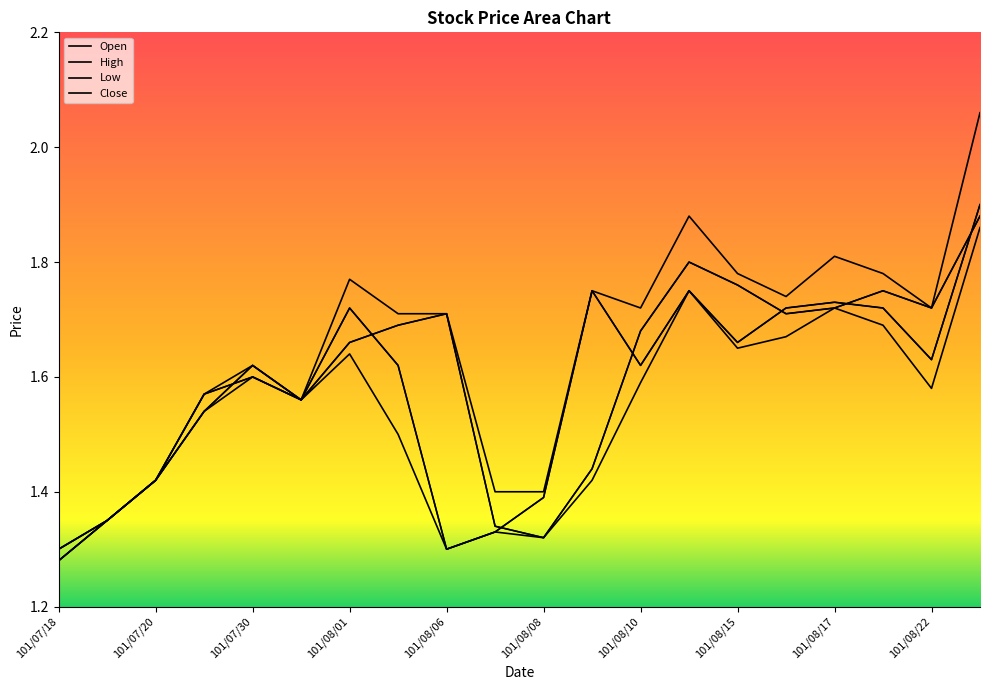

Does the chart display data point markers on the line(s)?

No